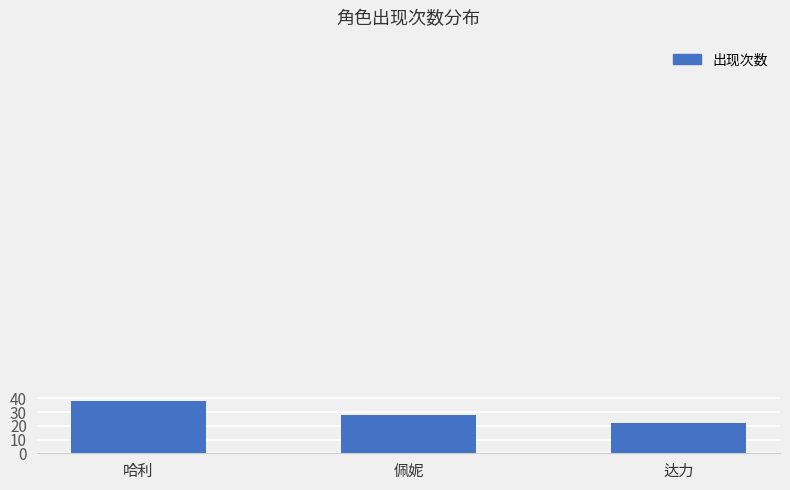

What is the sum of the values at 佩妮 and 哈利?

66